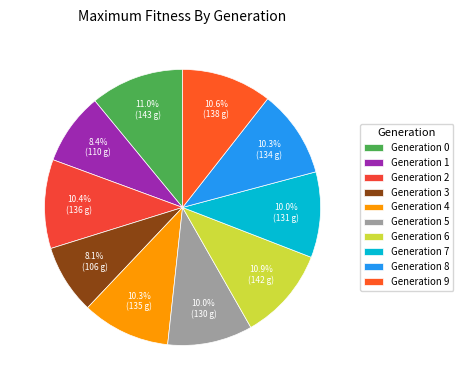

Rank the categories by value from lowest to highest.

3, 1, 5, 7, 8, 4, 2, 9, 6, 0